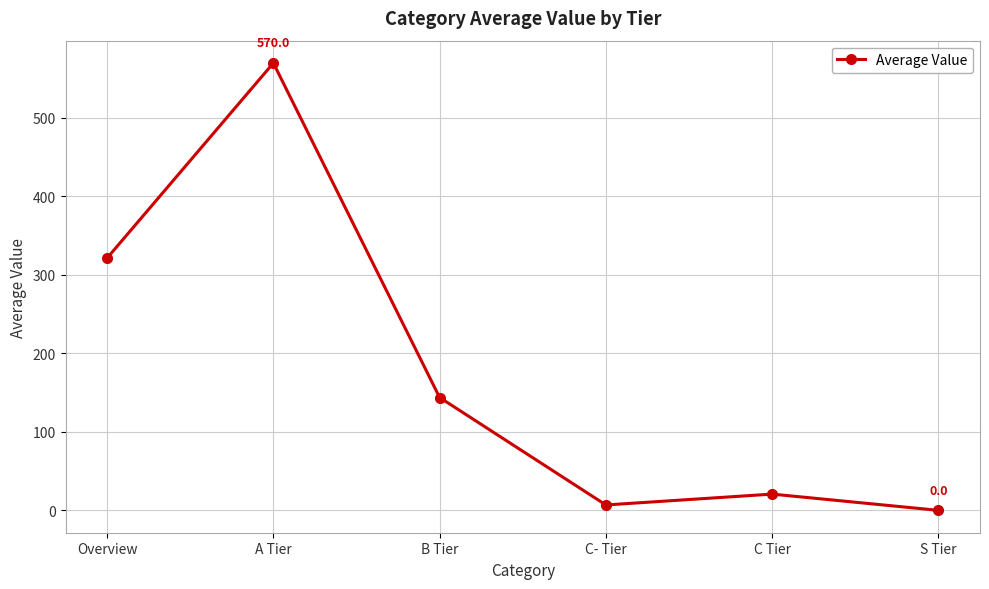

List the labels in order of value, smallest first.

S Tier, C- Tier, C Tier, B Tier, Overview, A Tier